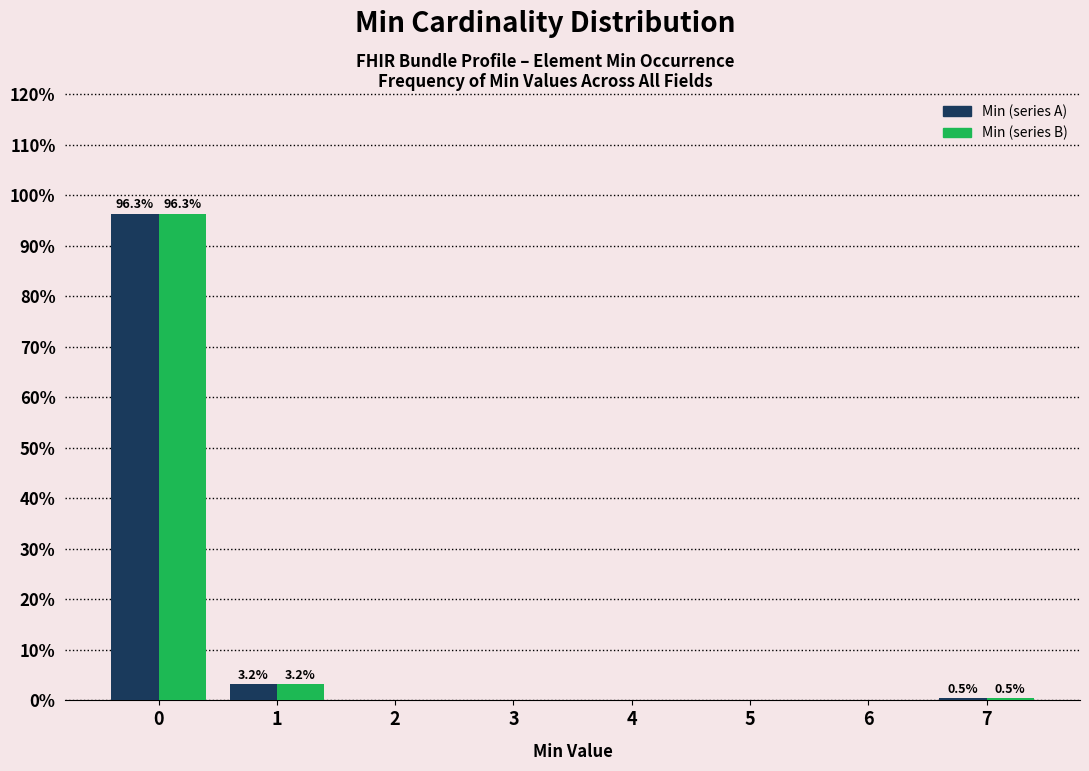

What is the greatest value displayed?

96.3